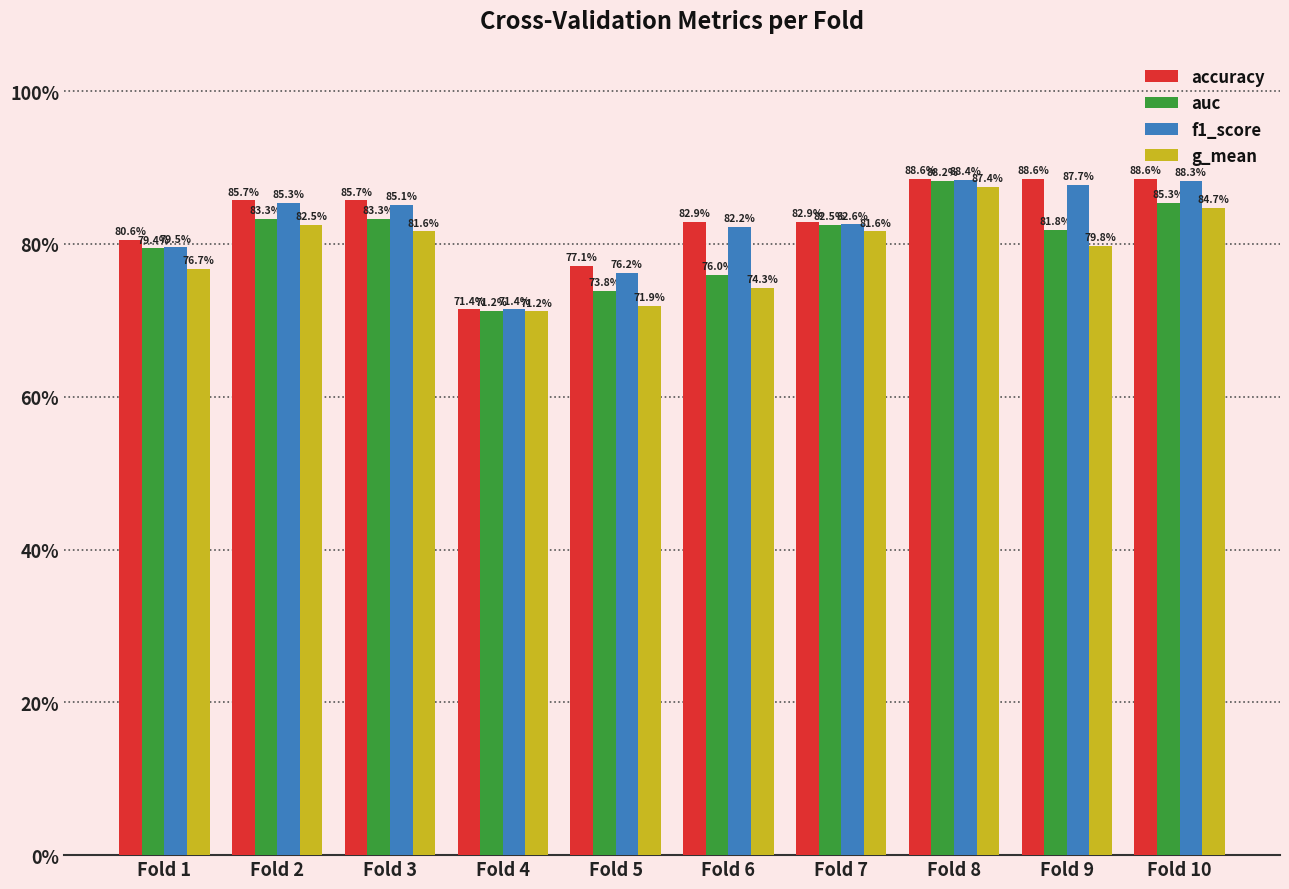

What are all the series names shown in the legend?

accuracy, auc, f1_score, g_mean